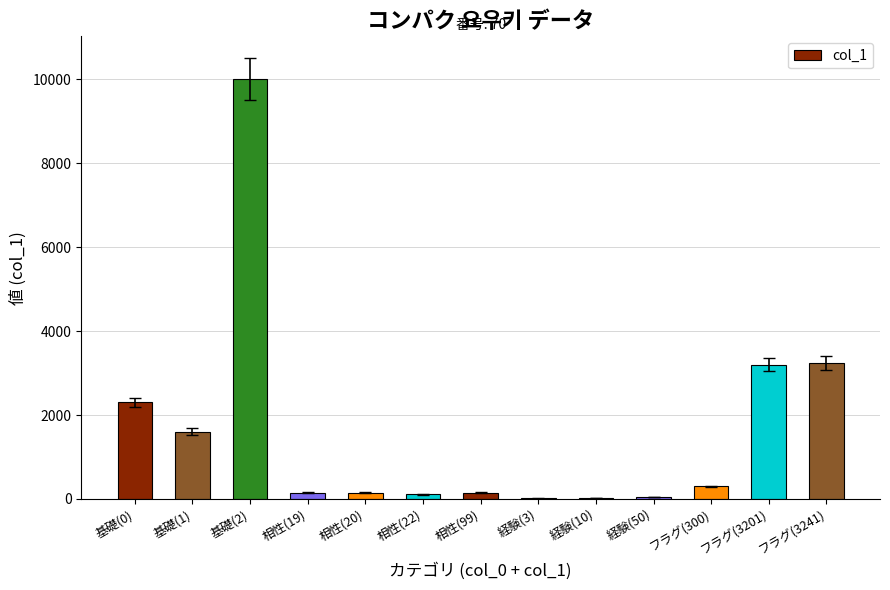

How many data points does each series have?

13